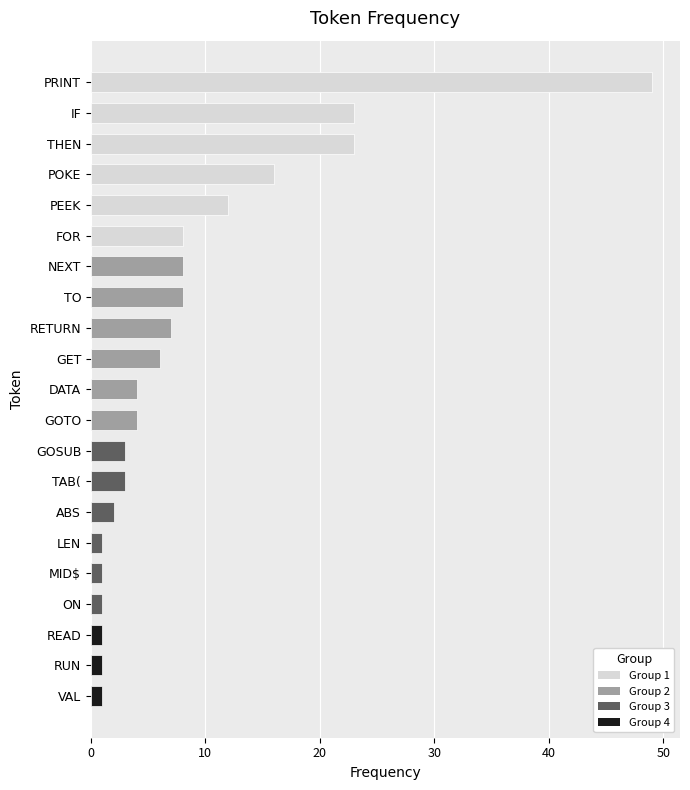

The chart shows a value of 2 at GOTO. True or false?

False